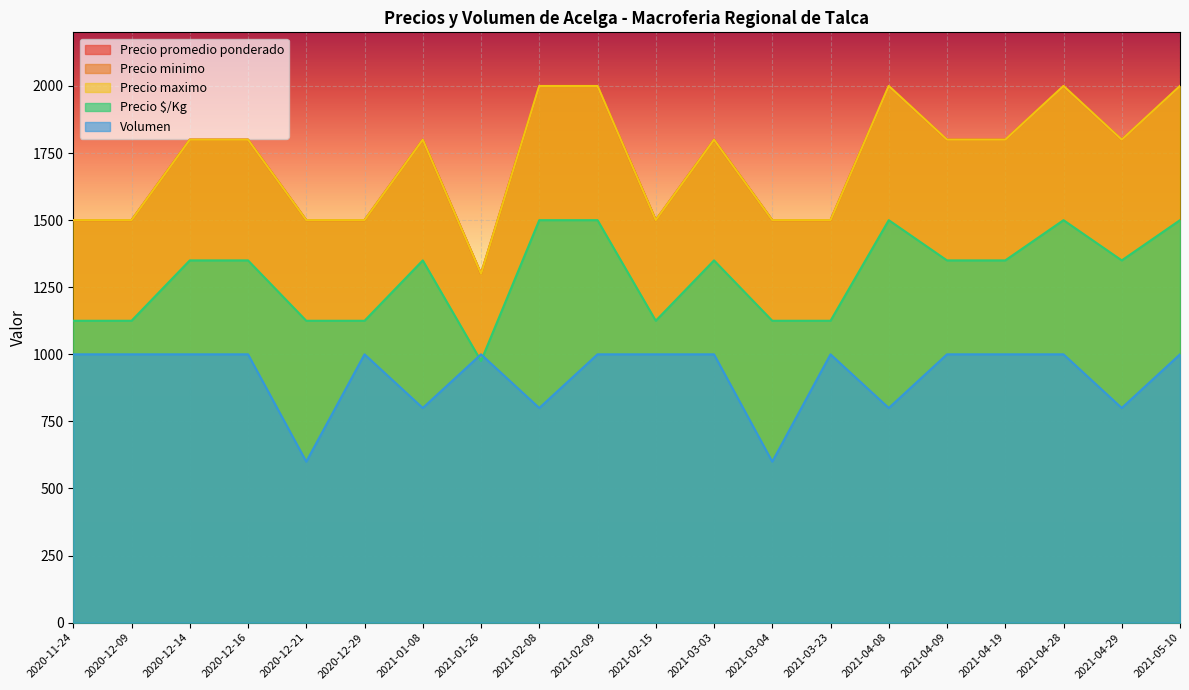

Where is Volumen nearest to the value 800?

2021-01-08